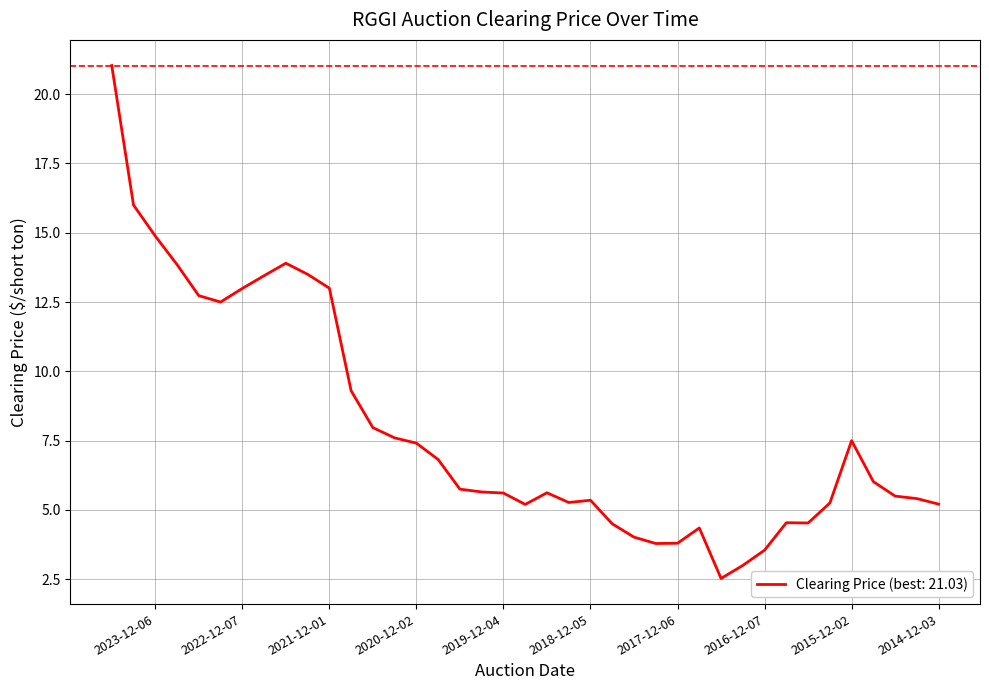

What value does the data have at 2023-06-07?

12.7